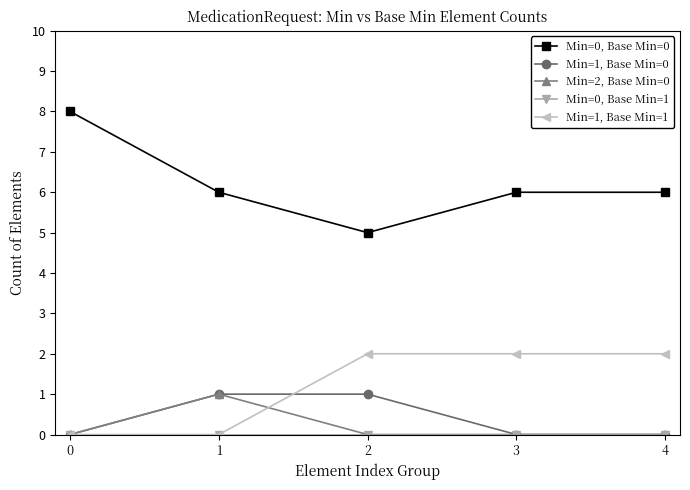

Does the chart display data point markers on the line(s)?

Yes